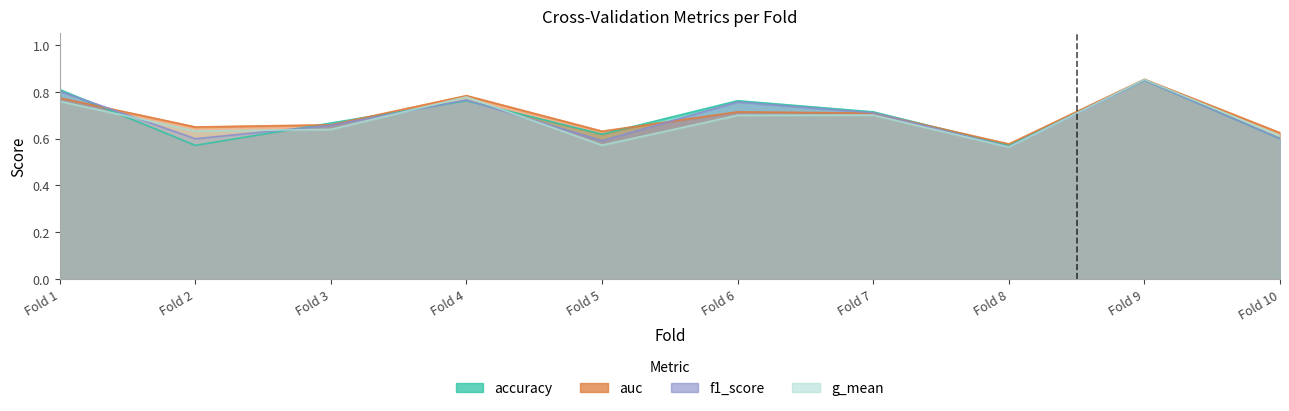

How many accuracy values are between 0 and 1?

10